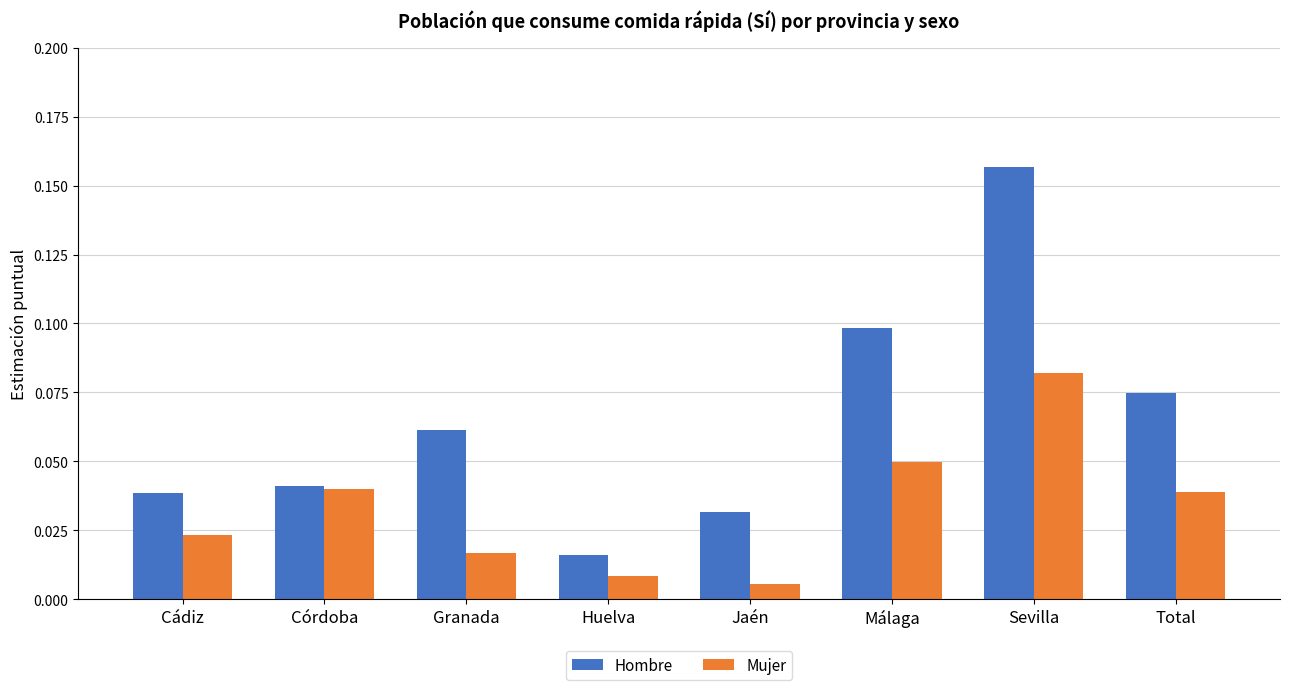

How many categories are shown in the chart?

8